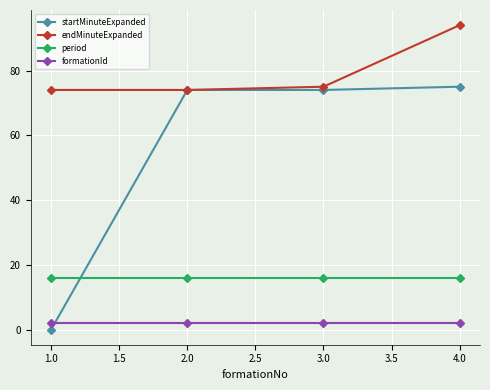

Which series changed the most between 1.0 and 3.0?

startMinuteExpanded